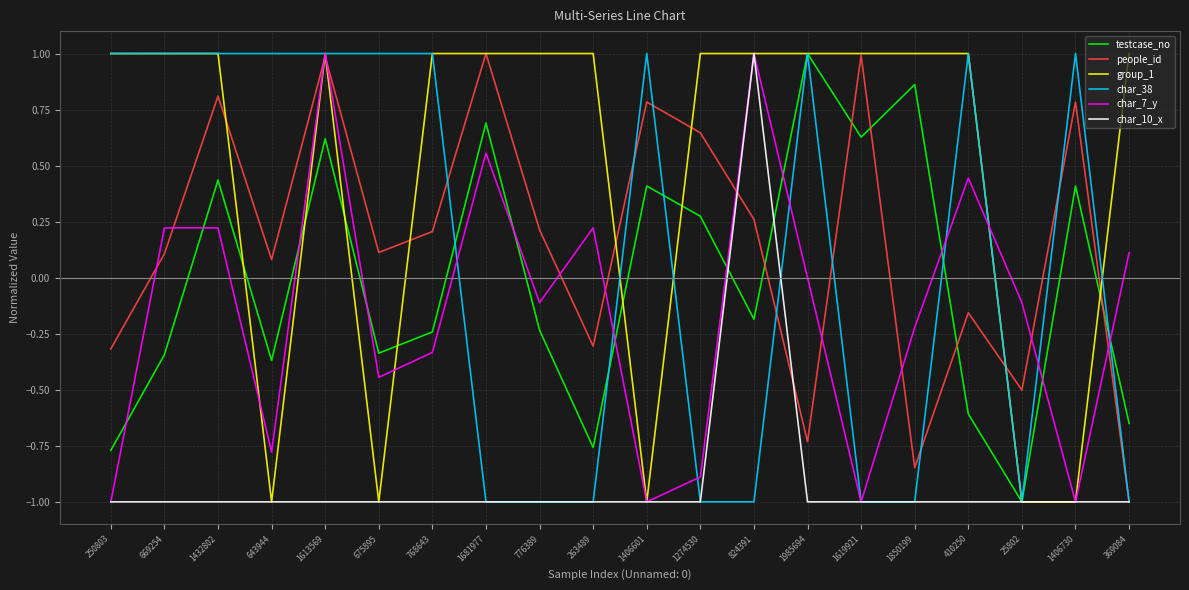

What is the greatest value displayed?

1.0